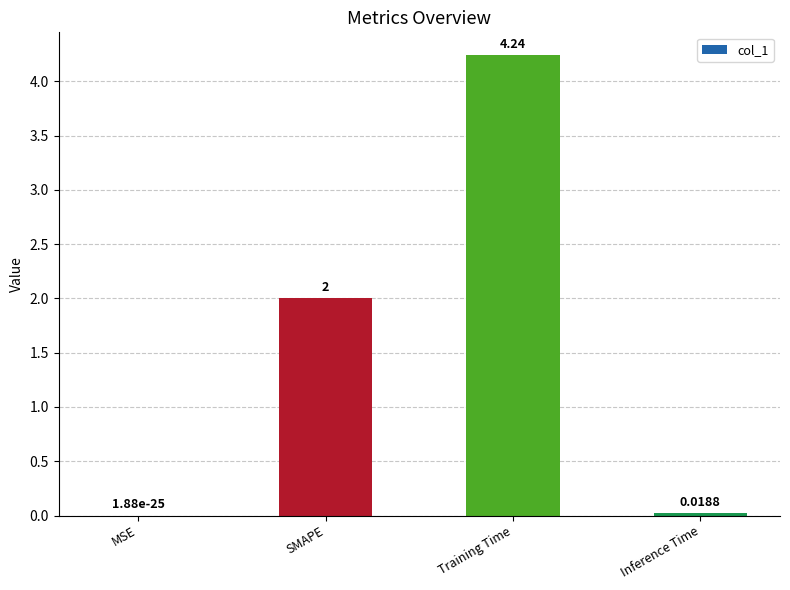

Are the bars horizontal?

No